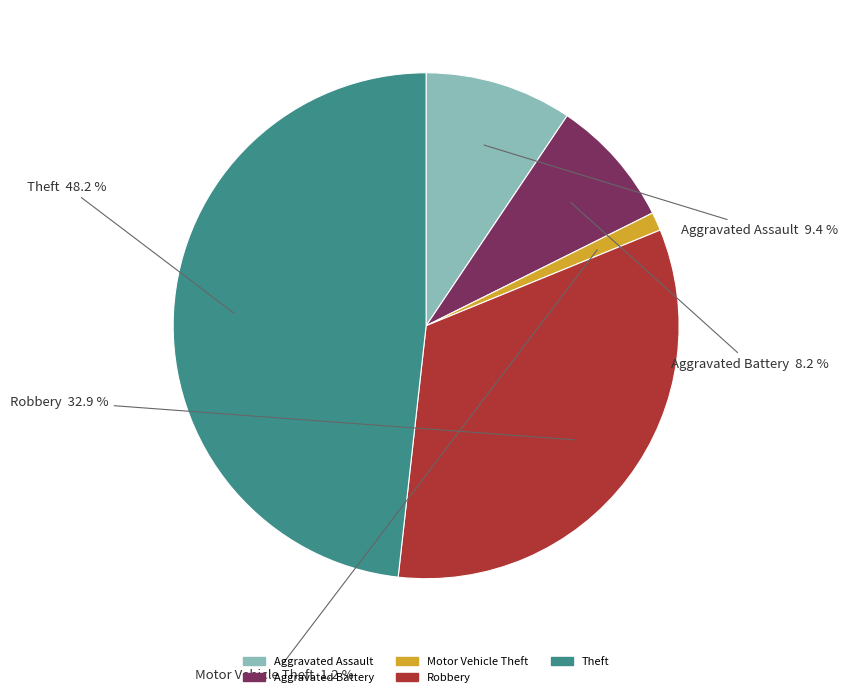

Is the sum of Theft and Motor Vehicle Theft greater than half?

No